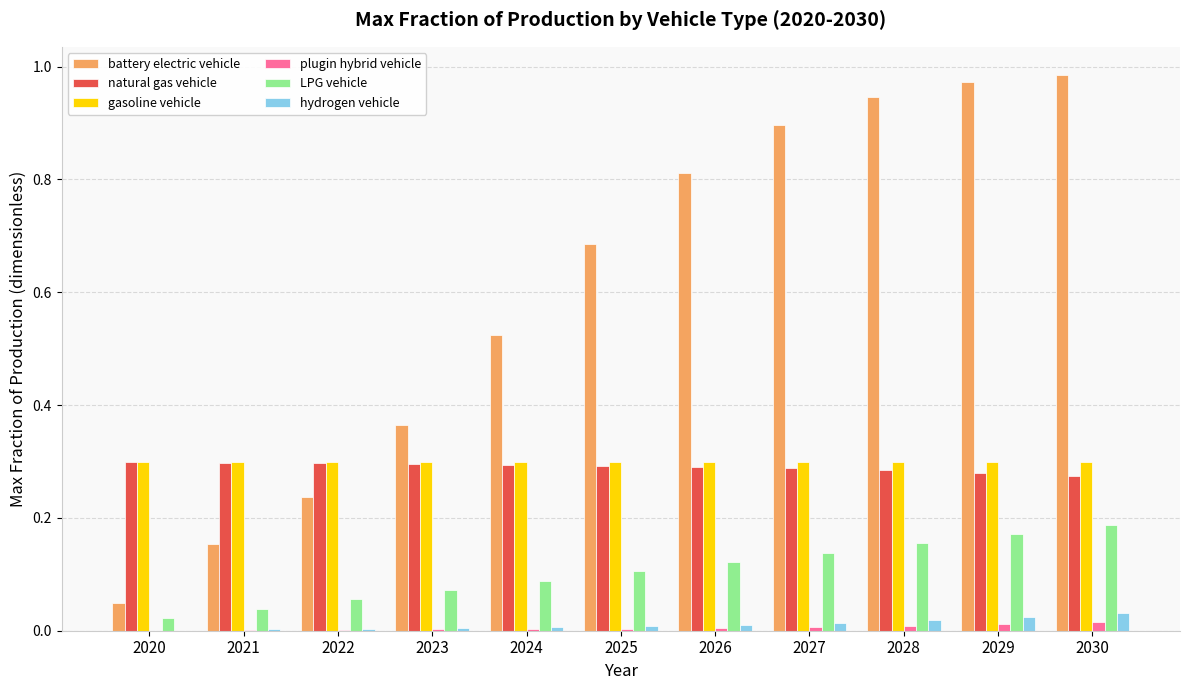

Is the value of hydrogen vehicle at 2022 greater than the value of LPG vehicle at 2029?

No